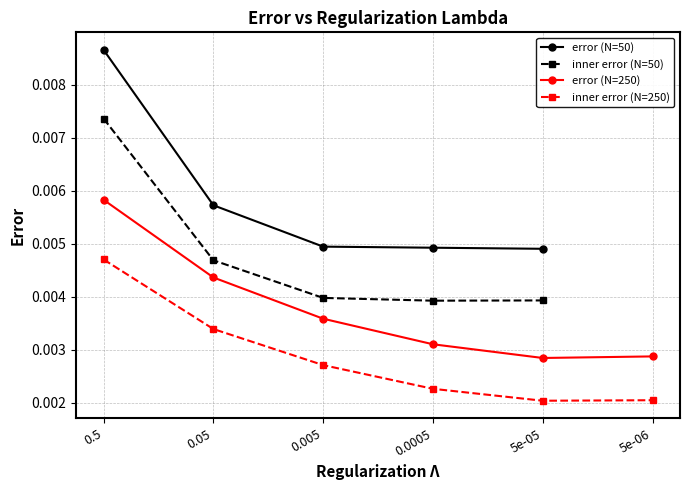

True or false: error (N=50) and inner error (N=50) intersect in this chart.

False